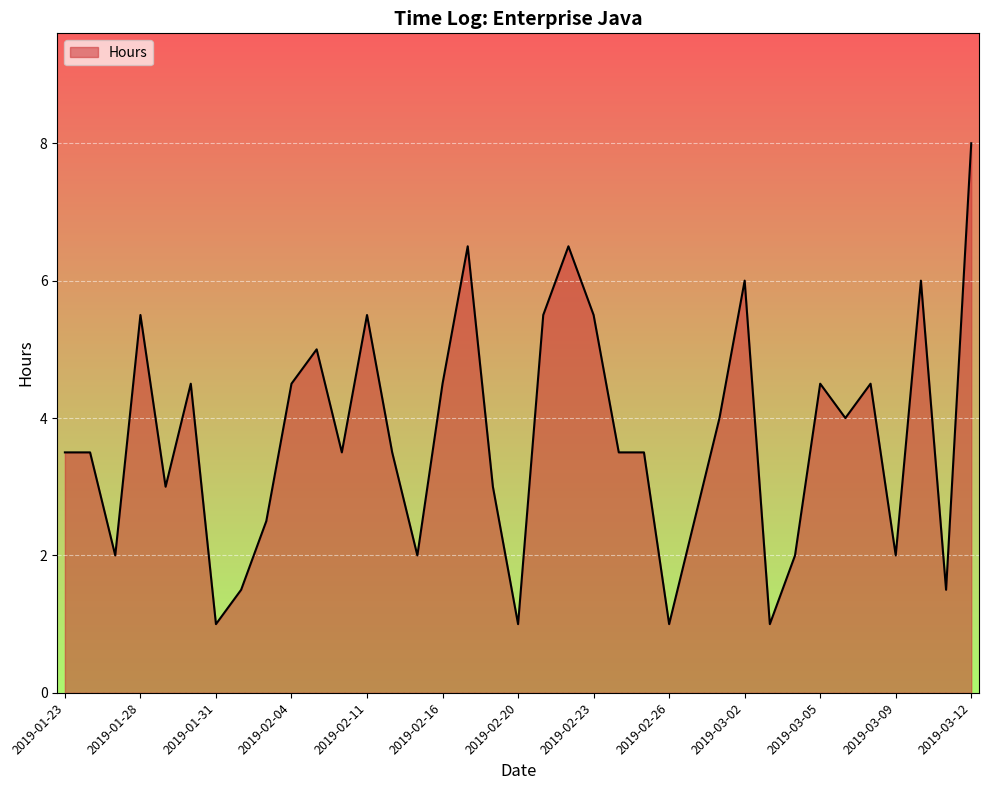

How many lines are shown in the chart?

1